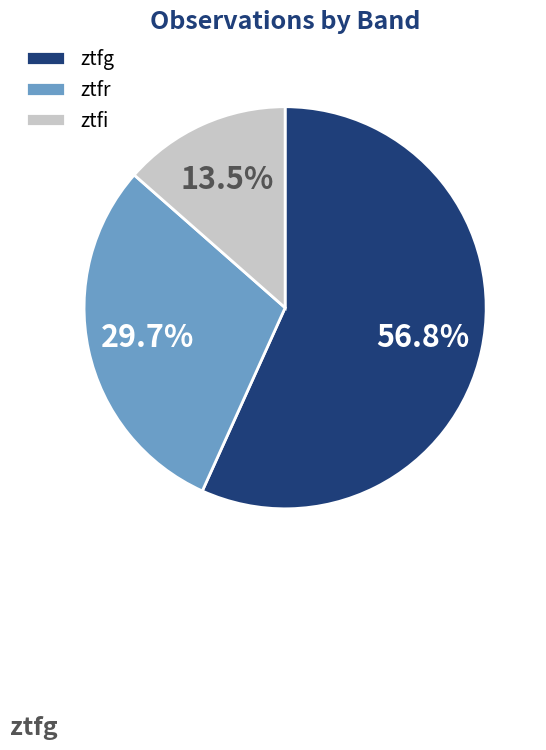

Which has a higher value, ztfg or ztfi?

ztfg